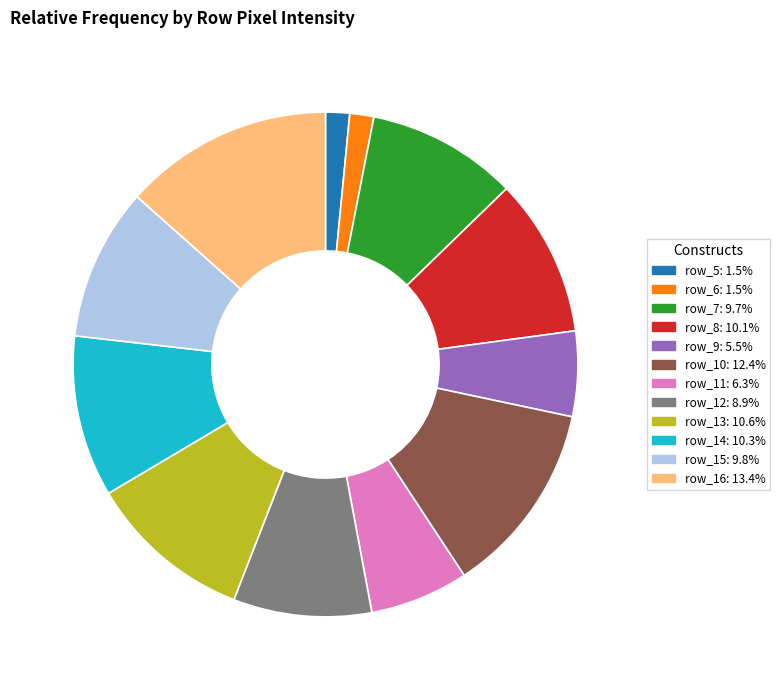

Approximately how many times larger is the value at row_9 compared to row_10?

0.4